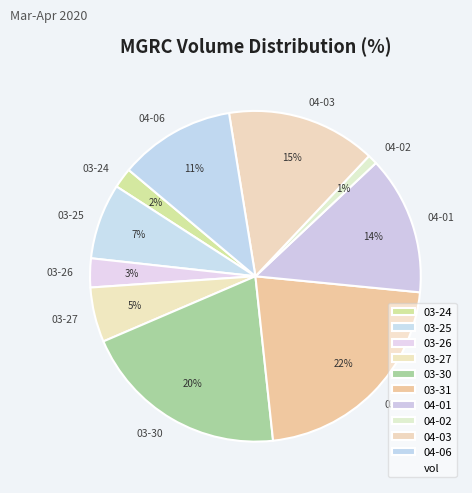

Rank the categories by value from highest to lowest.

03-31, 03-30, 04-03, 04-01, 04-06, 03-25, 03-27, 03-26, 03-24, 04-02